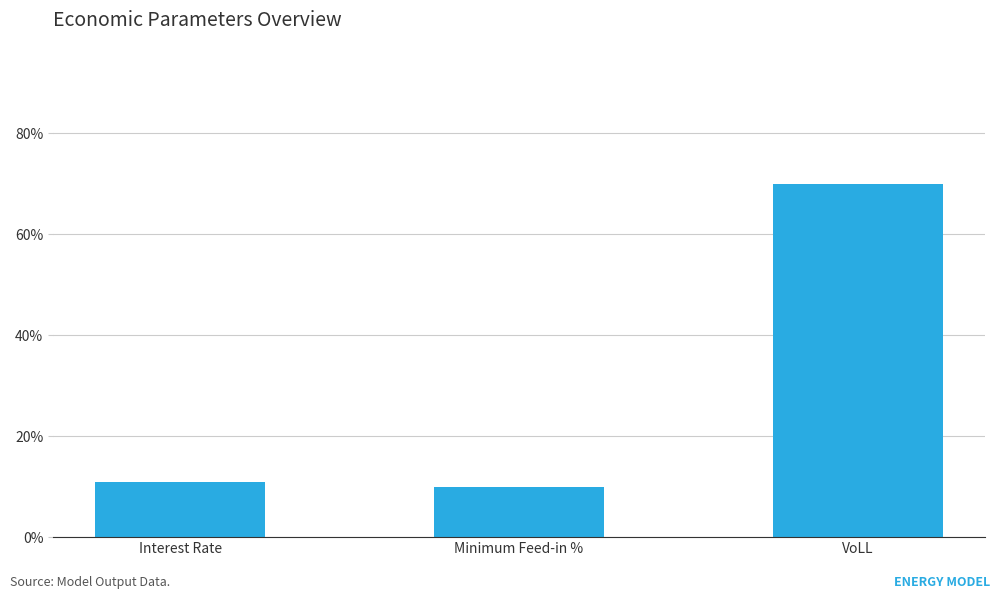

Is it true that the value at Interest Rate is 0.1?

True